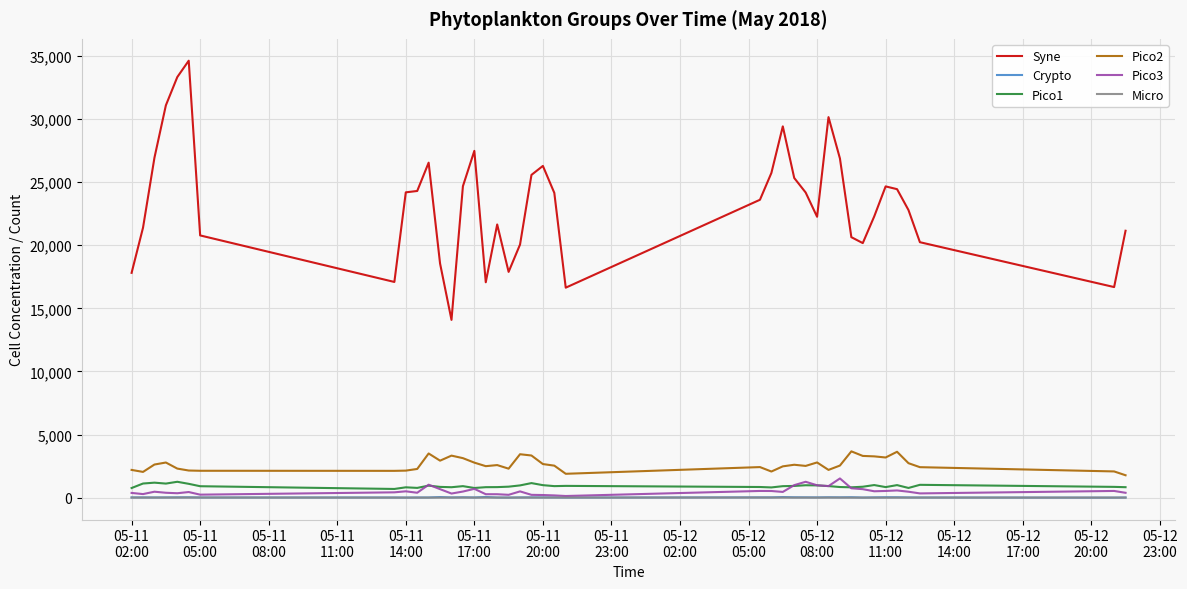

What is the maximum value shown in the chart?

34613.6